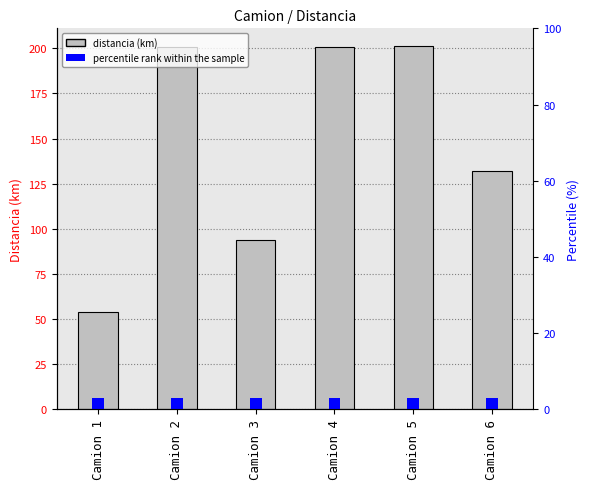

Which series has the largest range (max minus min)?

distancia